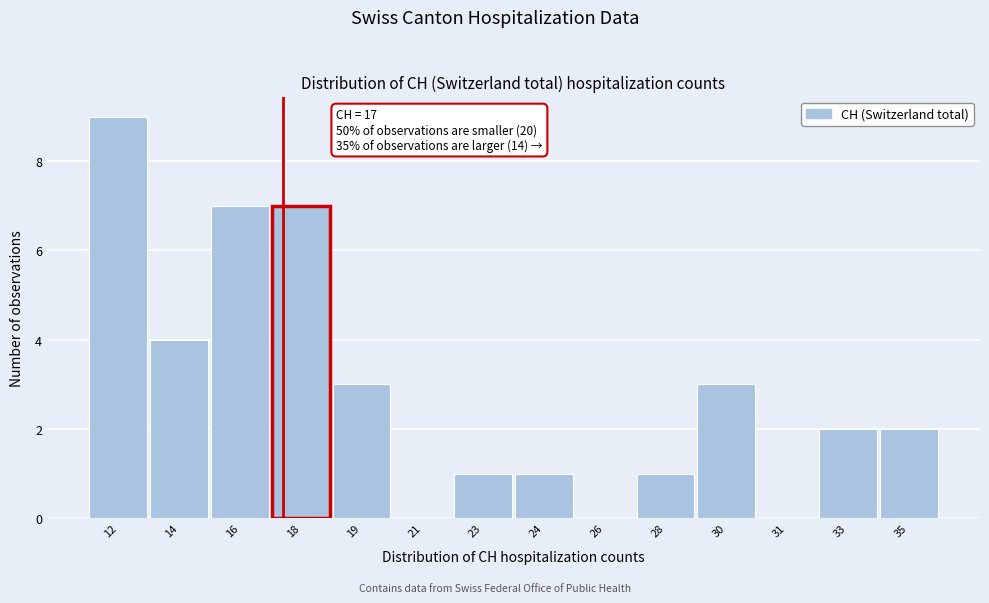

Reading right to left, extract all data points from this chart.

35=2	33=2	31=0	30=3	28=1	26=0	24=1	23=1	21=0	19=3	18=7	16=7	14=4	12=9